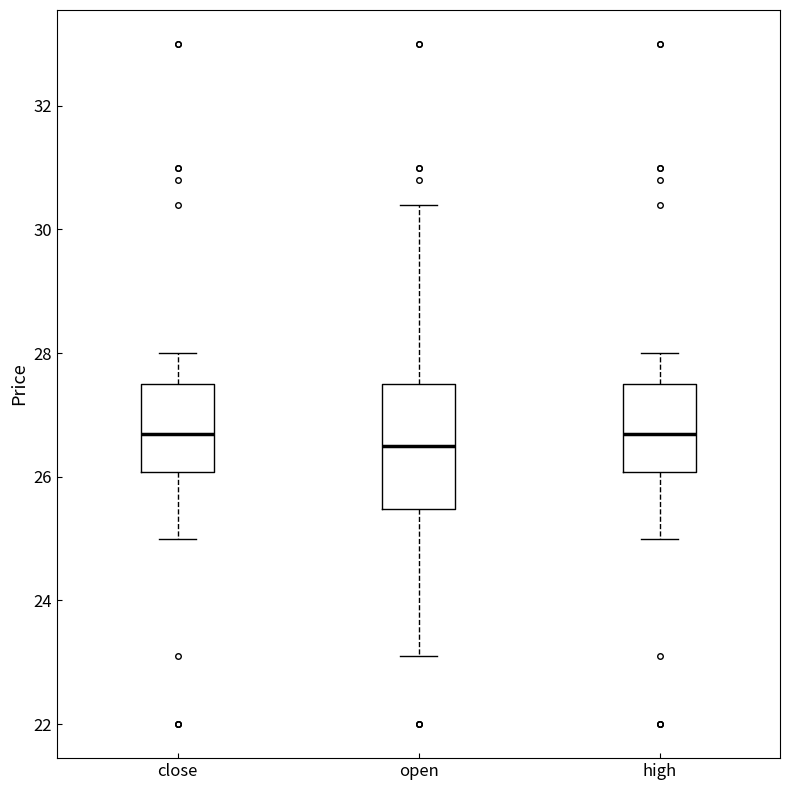

Reading left to right, transcribe this box plot: for each box, give where its median line is, the range the box spans, and where its two whiskers end, as read against the y-axis. The values are not printed on the chart, so give them approximately, as read against the axis.

close: median 26.8, box 26.0 to 27.6, whiskers 25.0 to 28.0
open: median 26.6, box 25.4 to 27.6, whiskers 23.2 to 30.4
high: median 26.8, box 26.0 to 27.6, whiskers 25.0 to 28.0